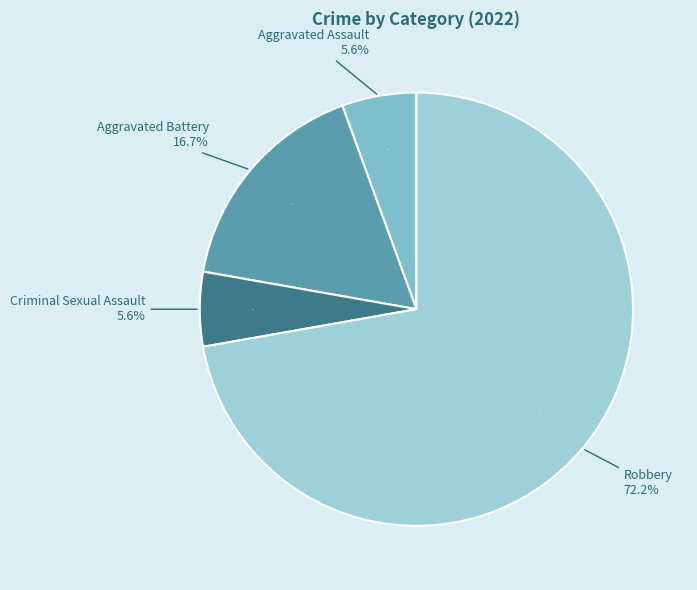

Which slice is the largest?

Robbery